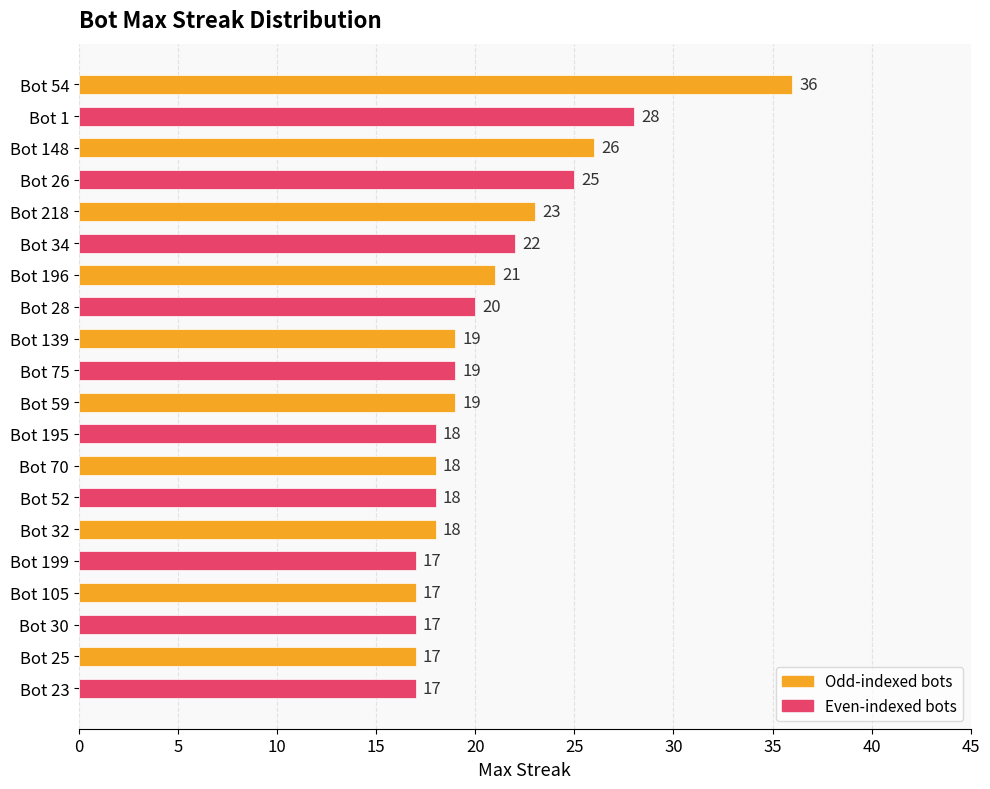

Where is the data nearest to the value 26?

Bot 148